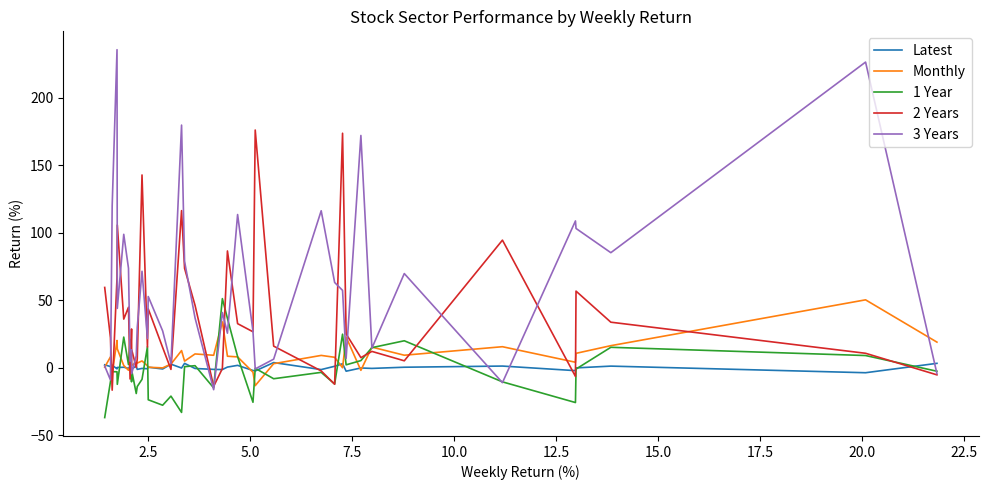

Which series has the largest total across all categories?

3 Years